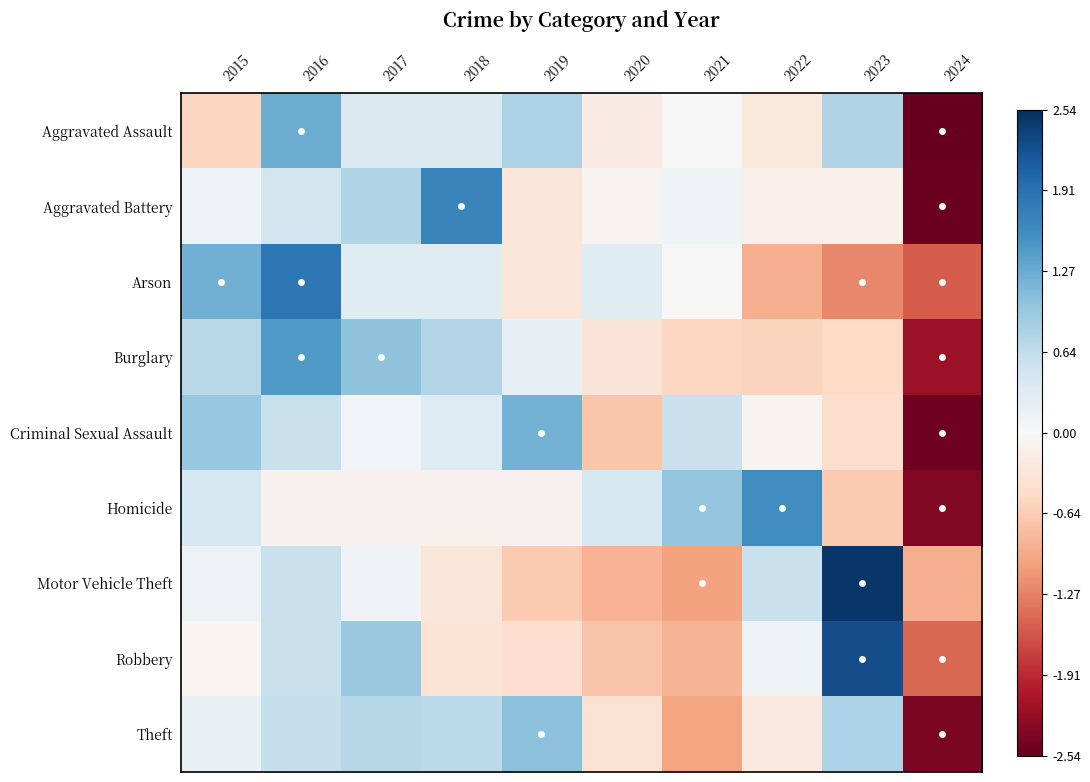

What is the total value across all series at 2020?

-2.5